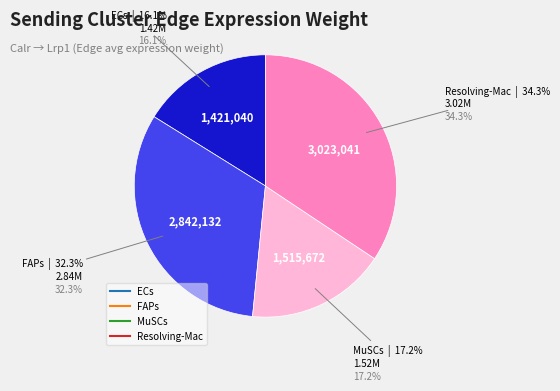

Is there a majority slice in this chart?

No